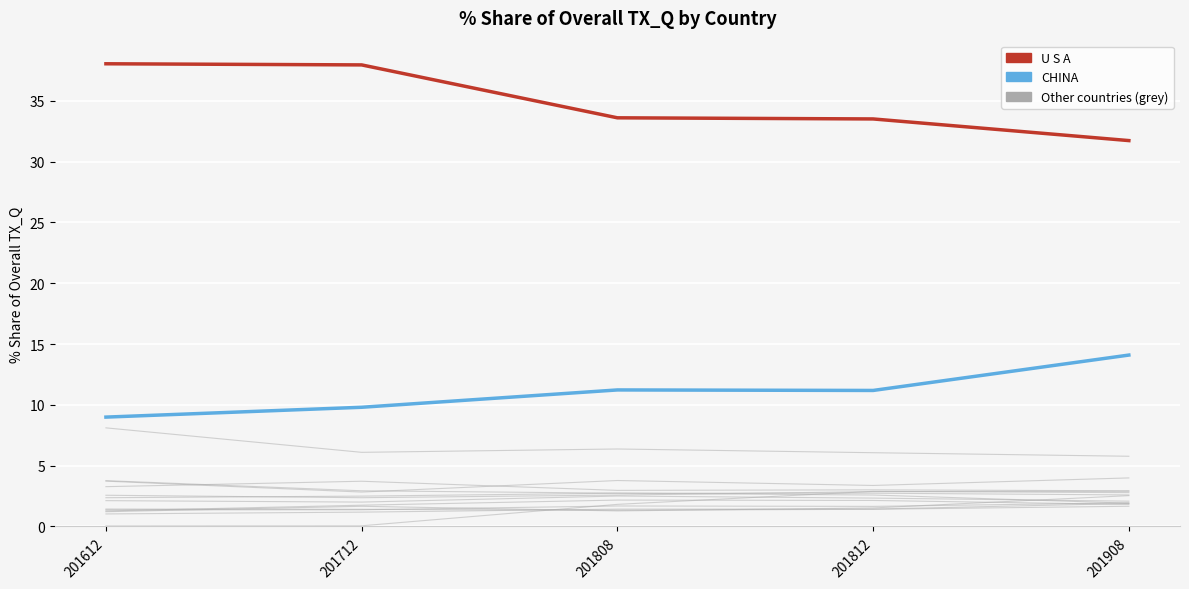

Does the chart display data point markers on the line(s)?

No